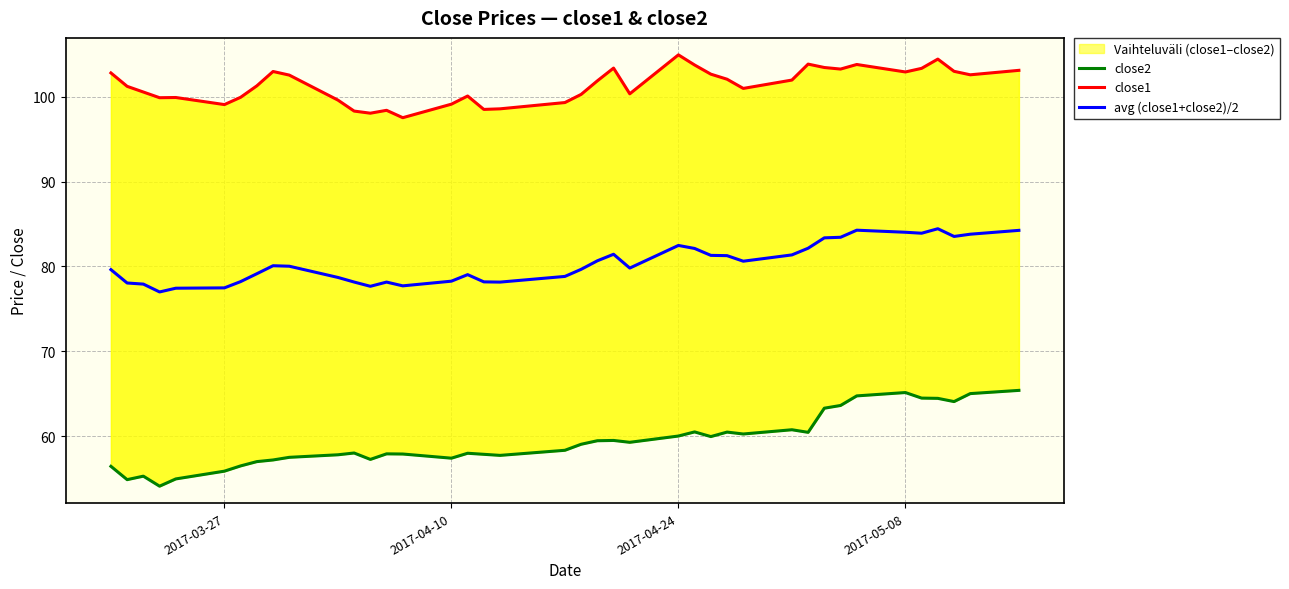

What is the highest value of the avg (close1+close2)/2 series?

84.4